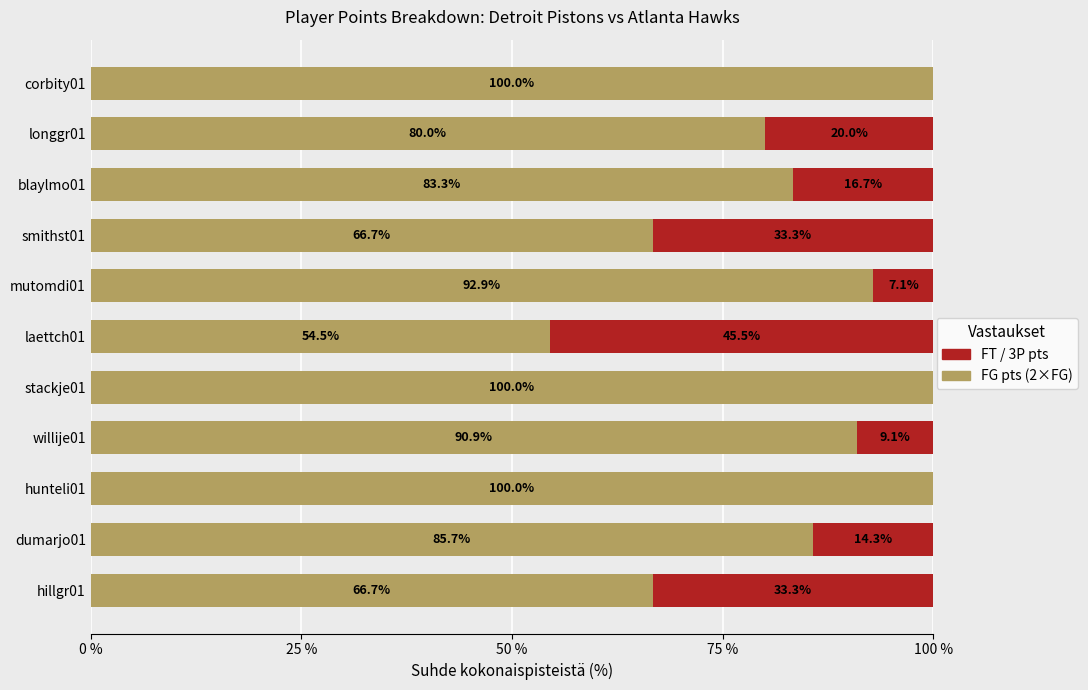

True or false: FG pts (2×FG) has a value of 47.1 at longgr01.

False